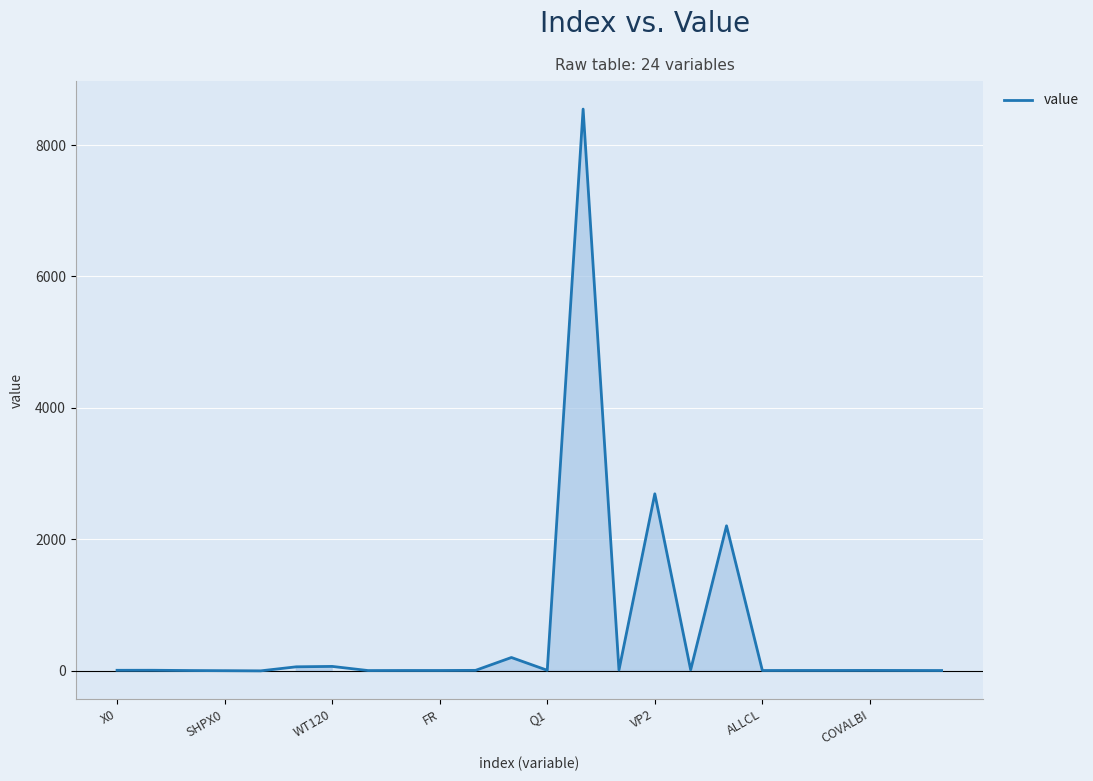

What is the greatest value displayed?

8549.1